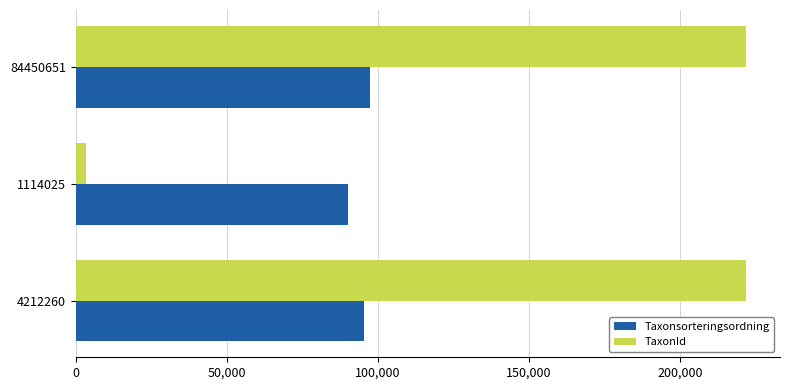

Is the value of Taxonsorteringsordning at 1114025 greater than the value of TaxonId at 84450651?

No